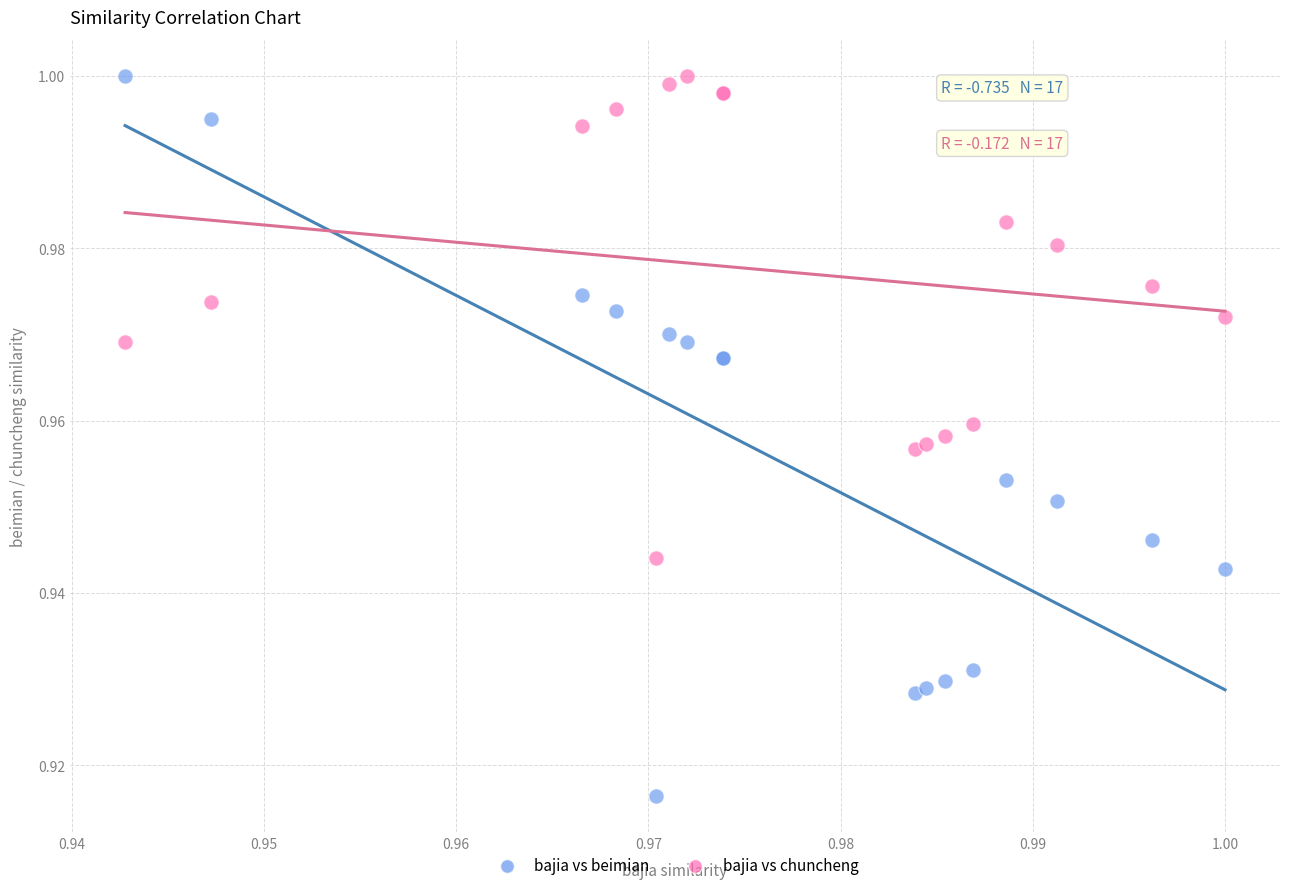

What are all the series names shown in the legend?

bajia vs beimian, bajia vs chuncheng